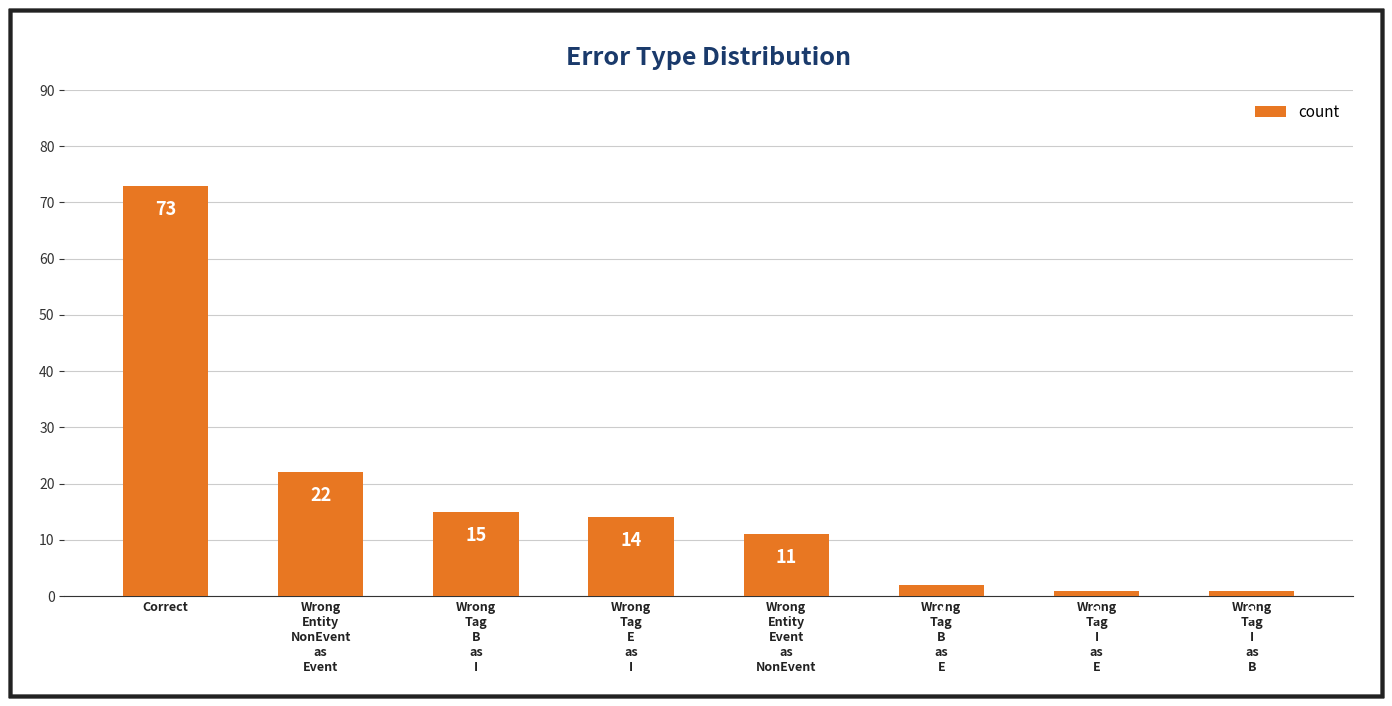

What is the difference between the second highest and minimum values?

21